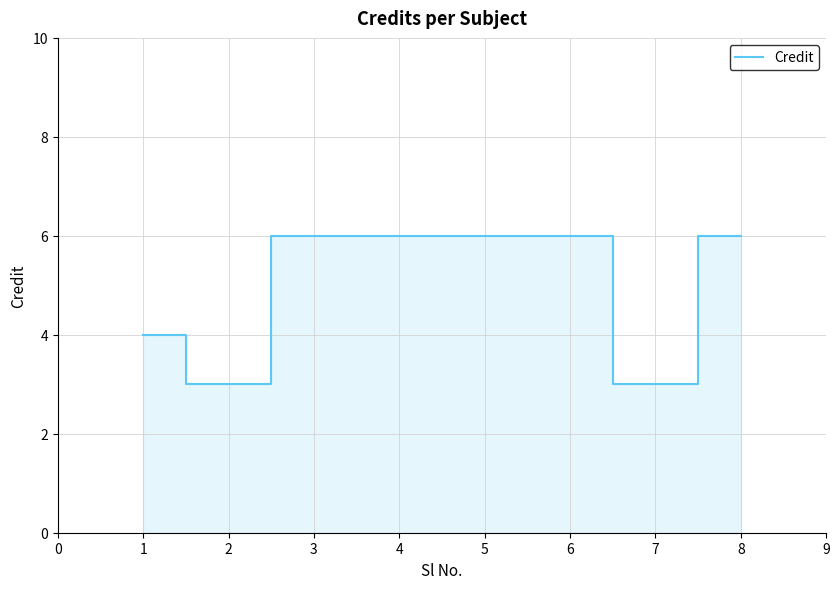

What is the minimum value shown in the chart?

3